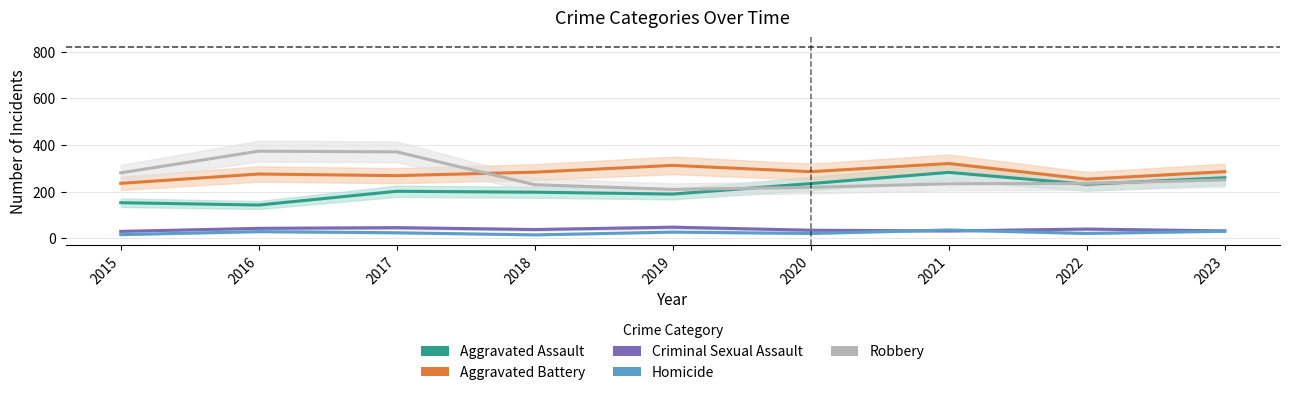

Is this an area chart (filled region under the line)?

No